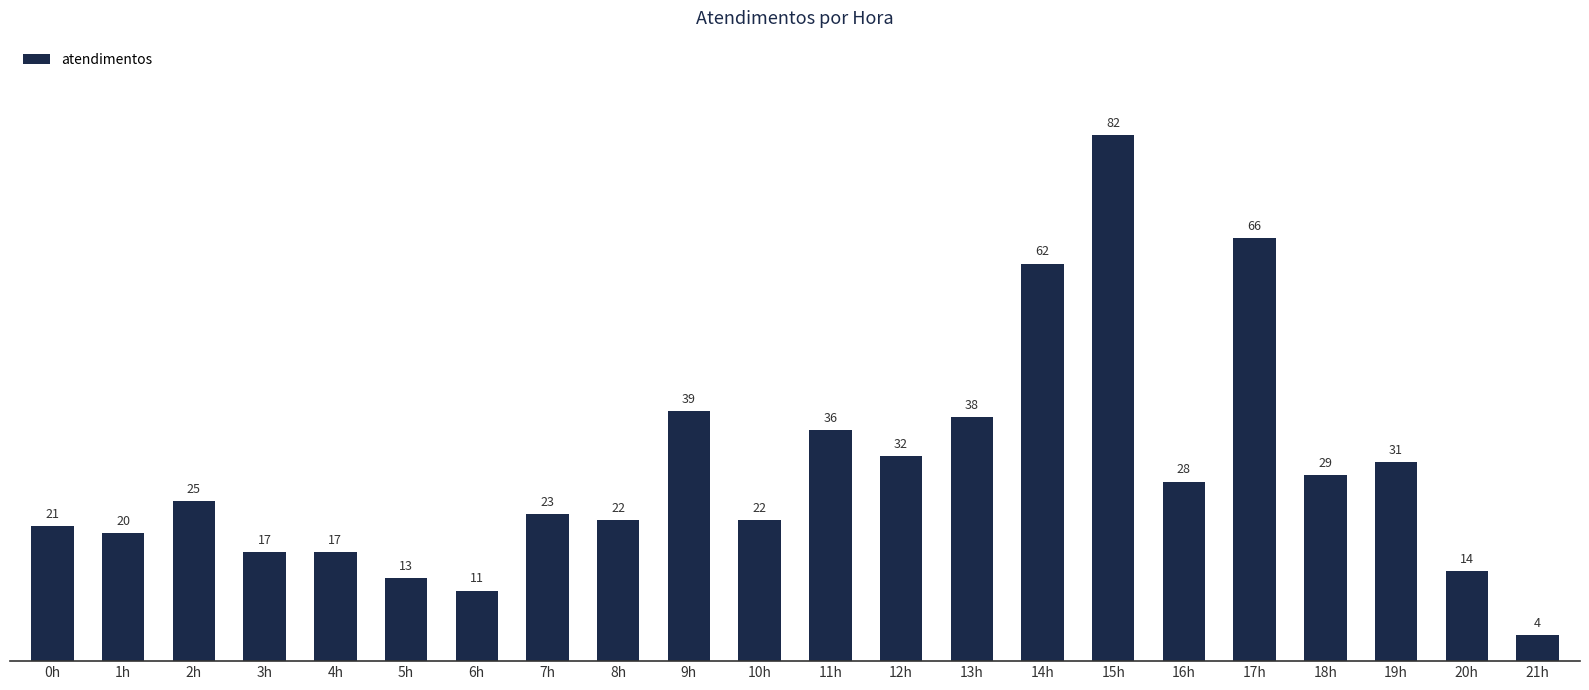

How many distinct data groups are displayed?

1